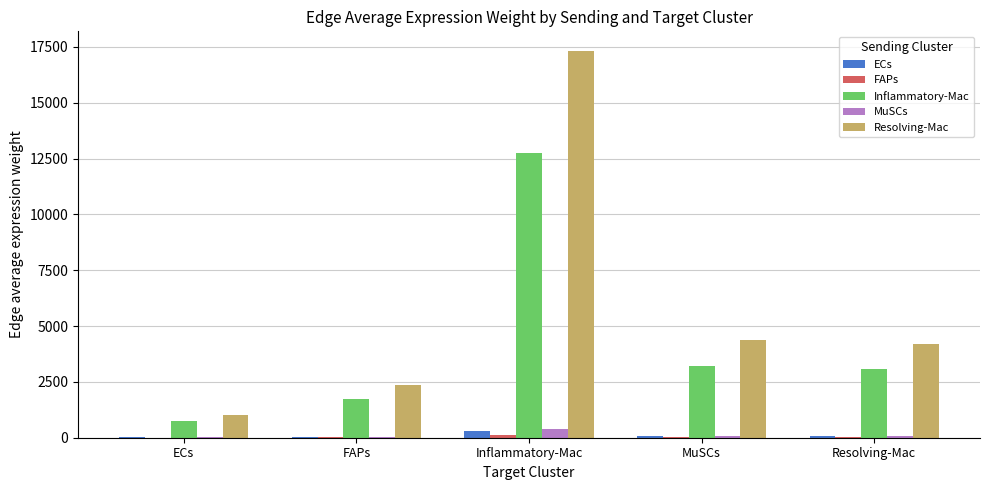

What is the sum of all MuSCs values?

654.4